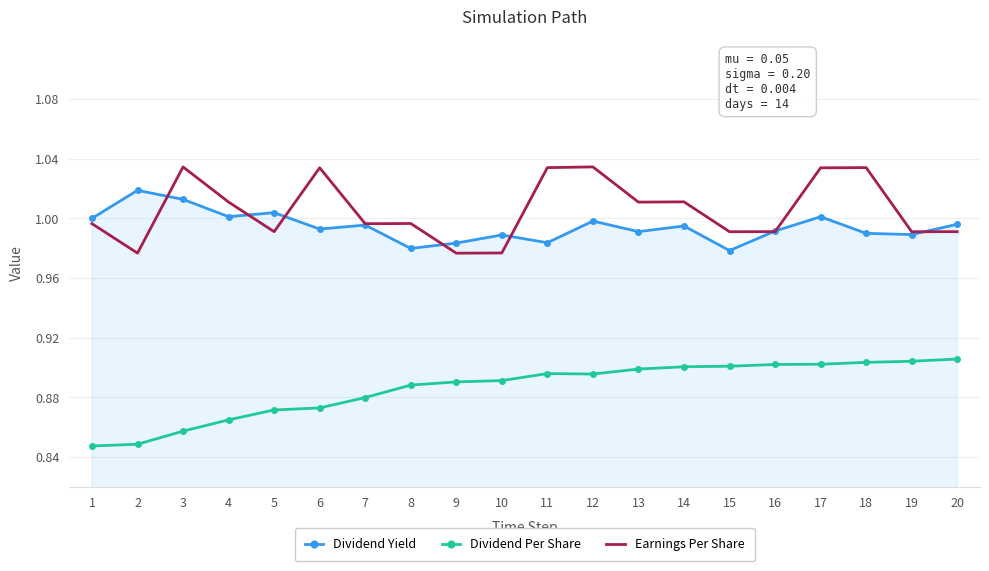

What are all the series names shown in the legend?

Dividend Yield, Dividend Per Share, Earnings Per Share